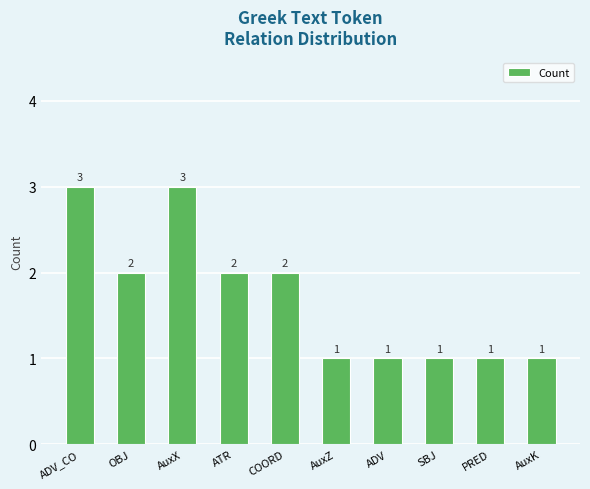

Reading right to left, list all the values displayed in this chart.

AuxK=1	PRED=1	SBJ=1	ADV=1	AuxZ=1	COORD=2	ATR=2	AuxX=3	OBJ=2	ADV_CO=3